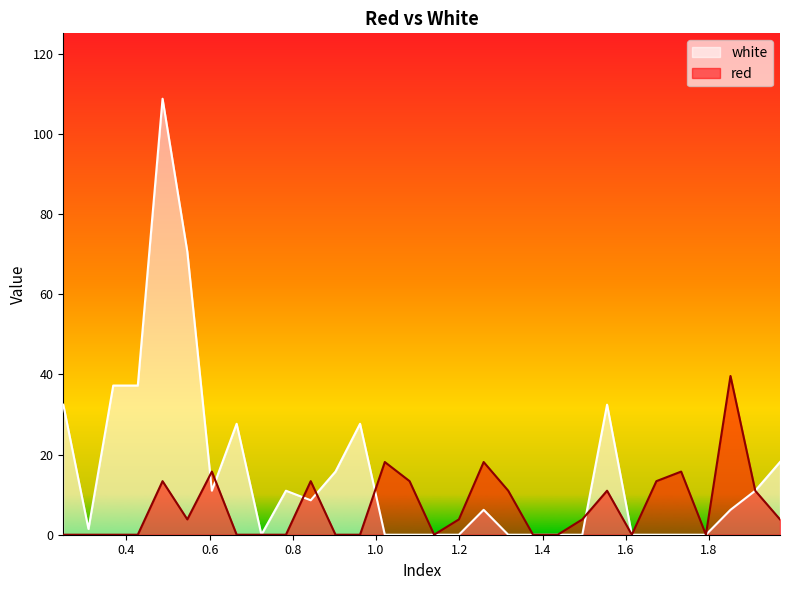

What is the highest value of the white series?

108.8